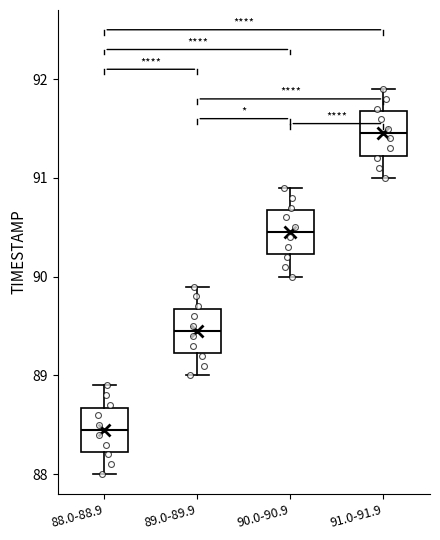

Reading left to right, transcribe this box plot: for each box, give where its median line is, the range the box spans, and where its two whiskers end, as read against the y-axis. The values are not printed on the chart, so give them approximately, as read against the axis.

88.0-88.9: median 88.5, box 88.2 to 88.7, whiskers 88.0 to 88.9
89.0-89.9: median 89.5, box 89.2 to 89.7, whiskers 89.0 to 89.9
90.0-90.9: median 90.5, box 90.2 to 90.7, whiskers 90.0 to 90.9
91.0-91.9: median 91.5, box 91.2 to 91.7, whiskers 91.0 to 91.9